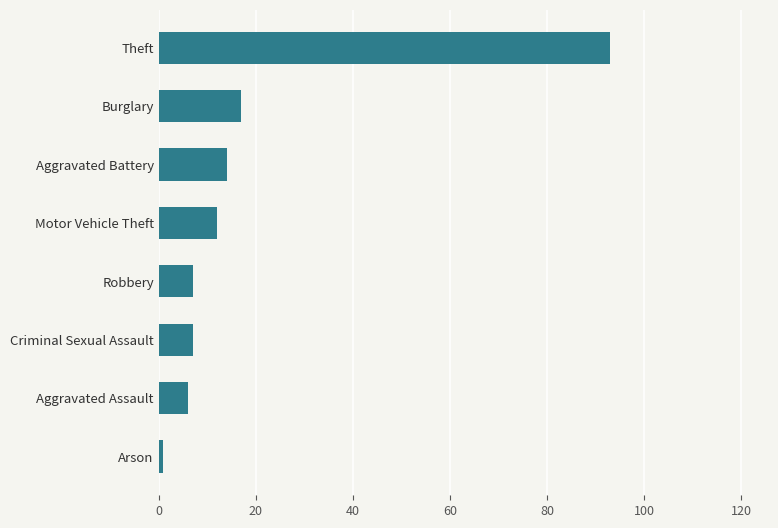

Which category has the highest value across all series?

Theft